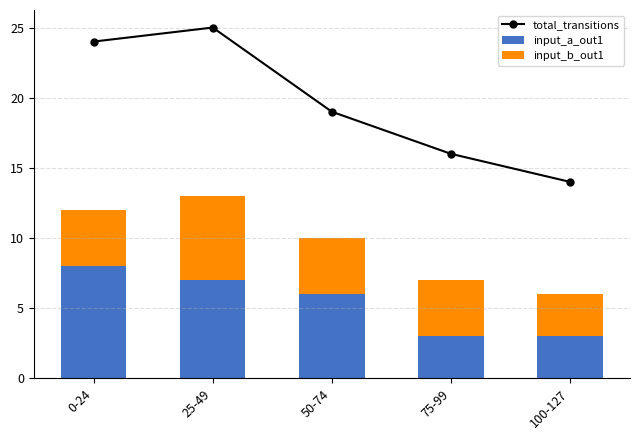

What is the highest value of the input_a_out1 series?

8